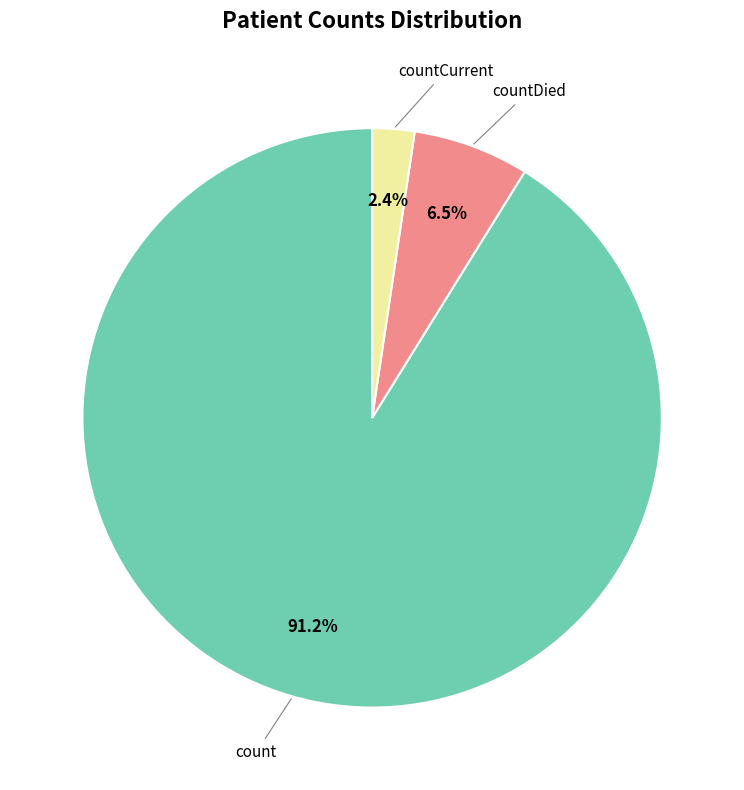

Does any single category account for the majority?

Yes